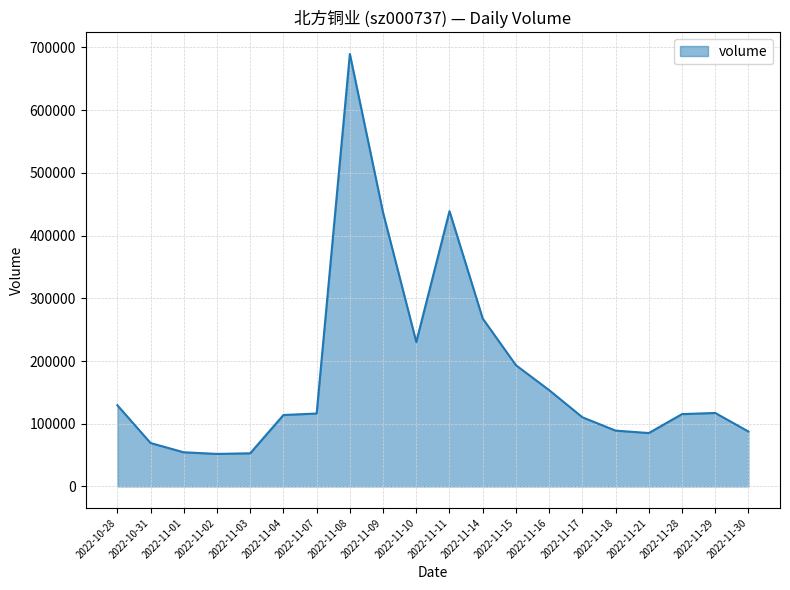

How many values are below 116250?

10